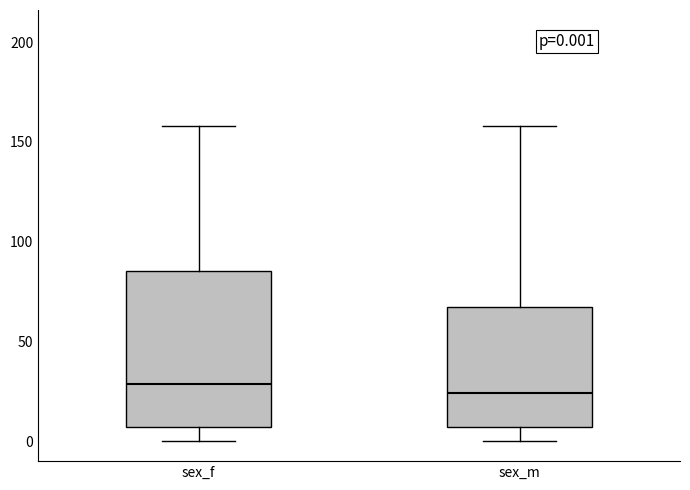

Which box is the tallest, from its lower edge to its upper edge?

sex_f